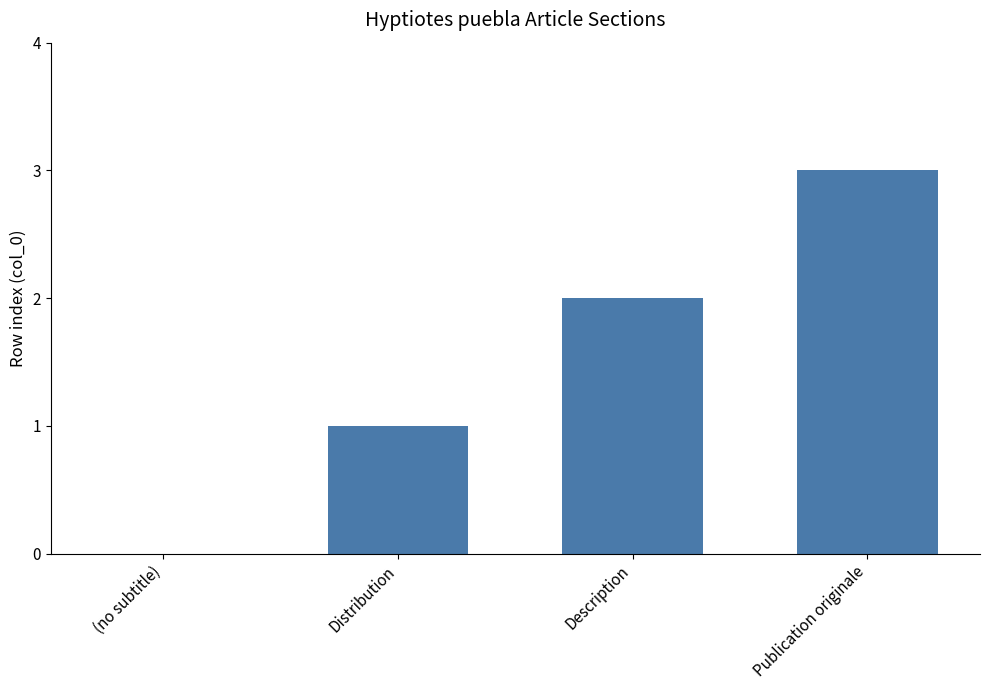

What is the sum of all values?

6